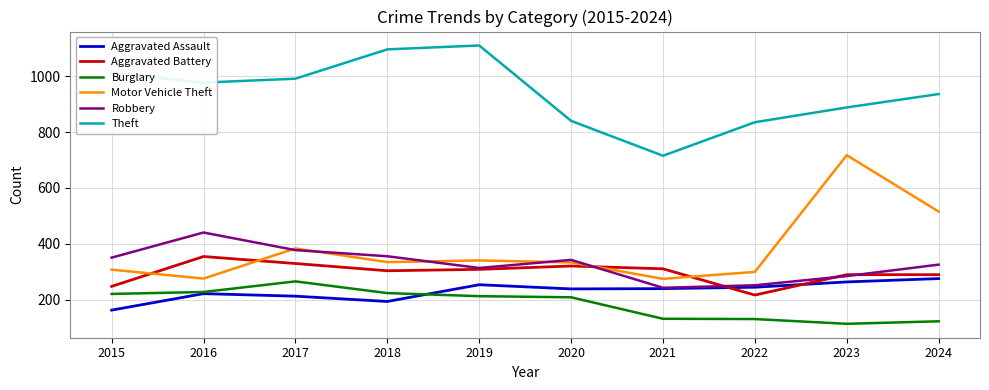

At which label does Aggravated Battery reach its peak?

2016